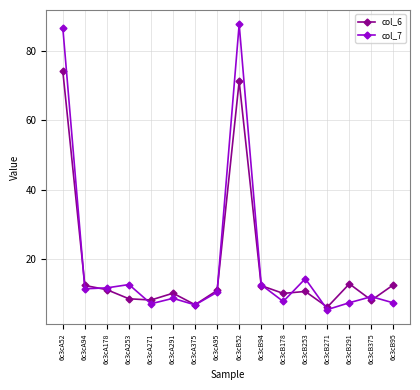

Which series ends up on top after the final intersection of col_7 and col_6?

col_6